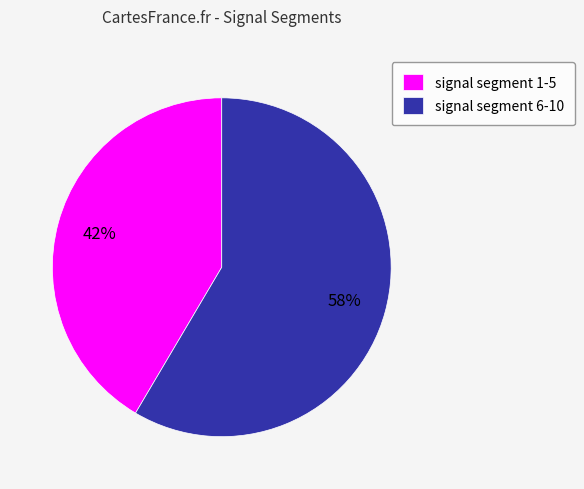

What is the majority slice?

signal segment 6-10